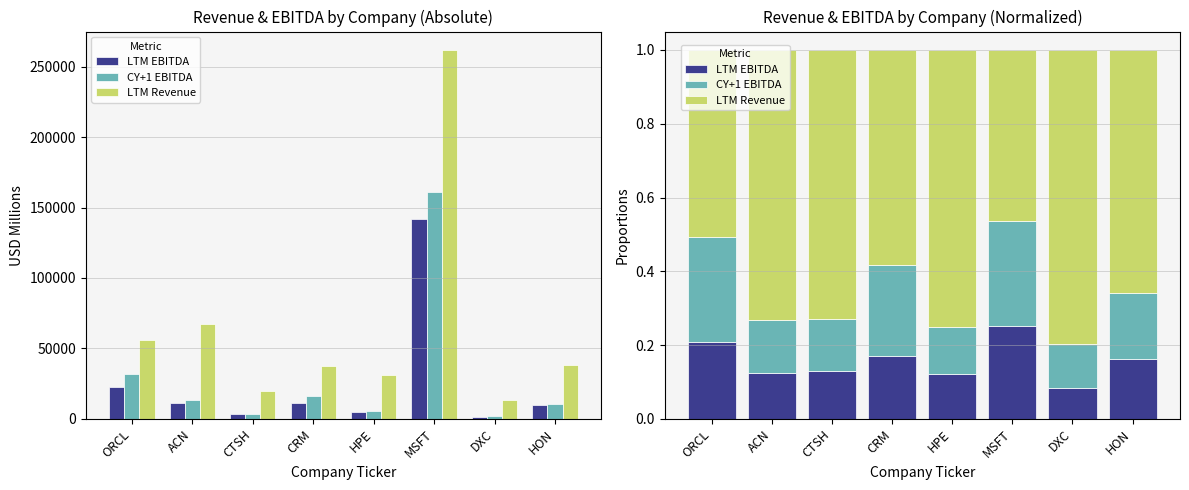

Which series changed the most between MSFT and DXC?

LTM Revenue